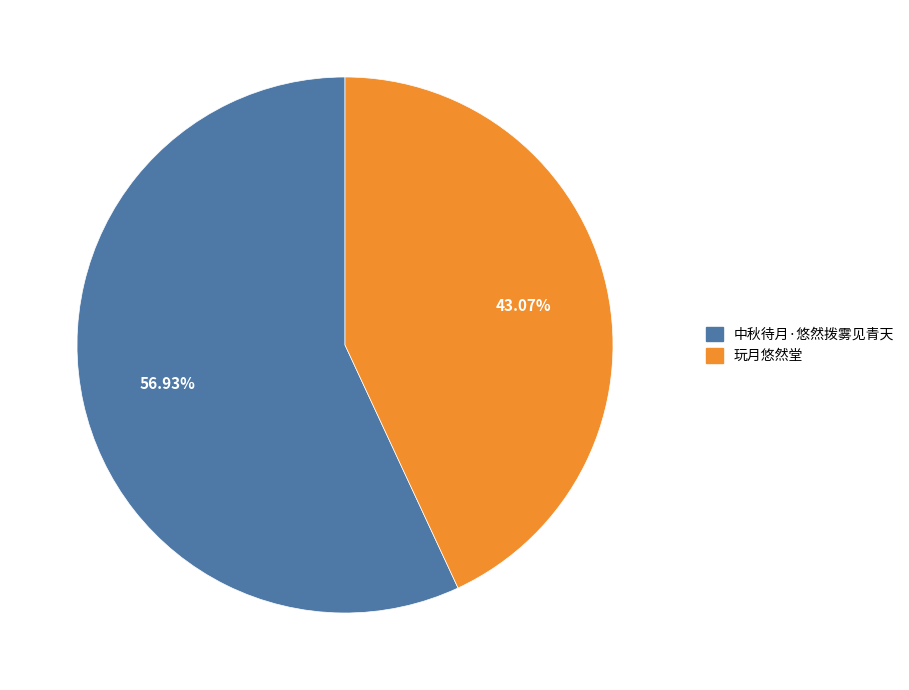

What percentage is the 中秋待月·悠然拨雾见青天 slice, to the nearest percent?

57%